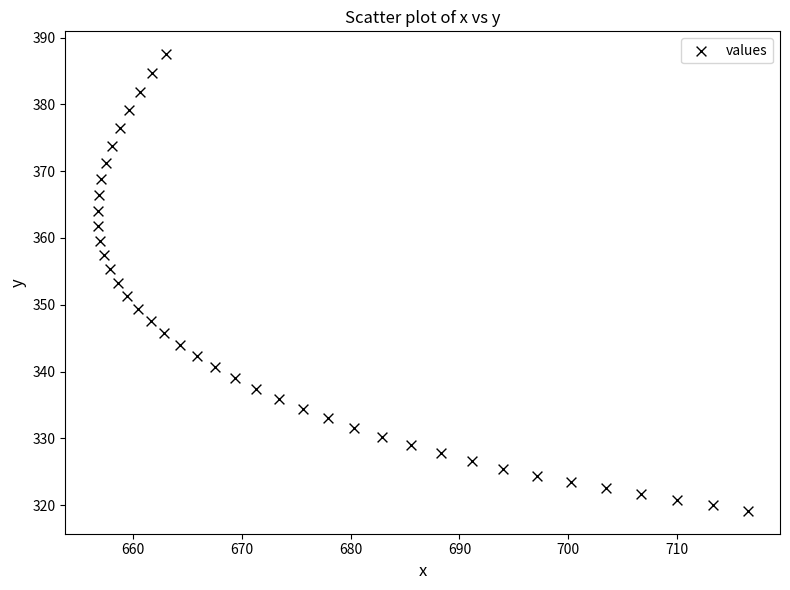

What is the range of Y values (max minus min)?

68.4